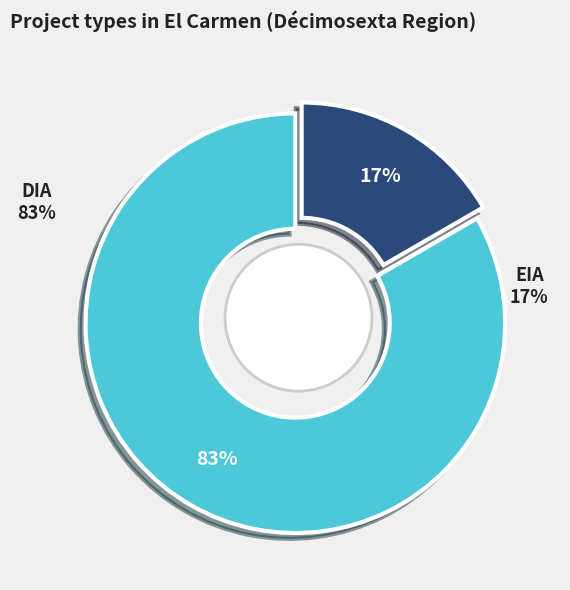

Does EIA represent more than half of the total?

No